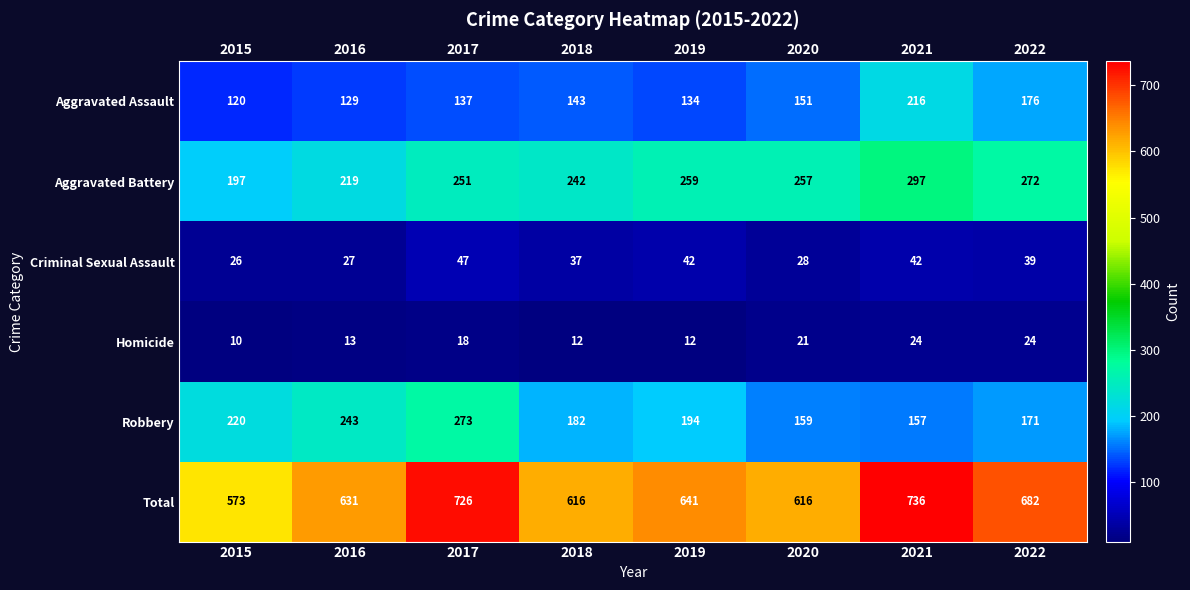

What is the difference between the maximum and minimum values in the Aggravated Assault series?

96